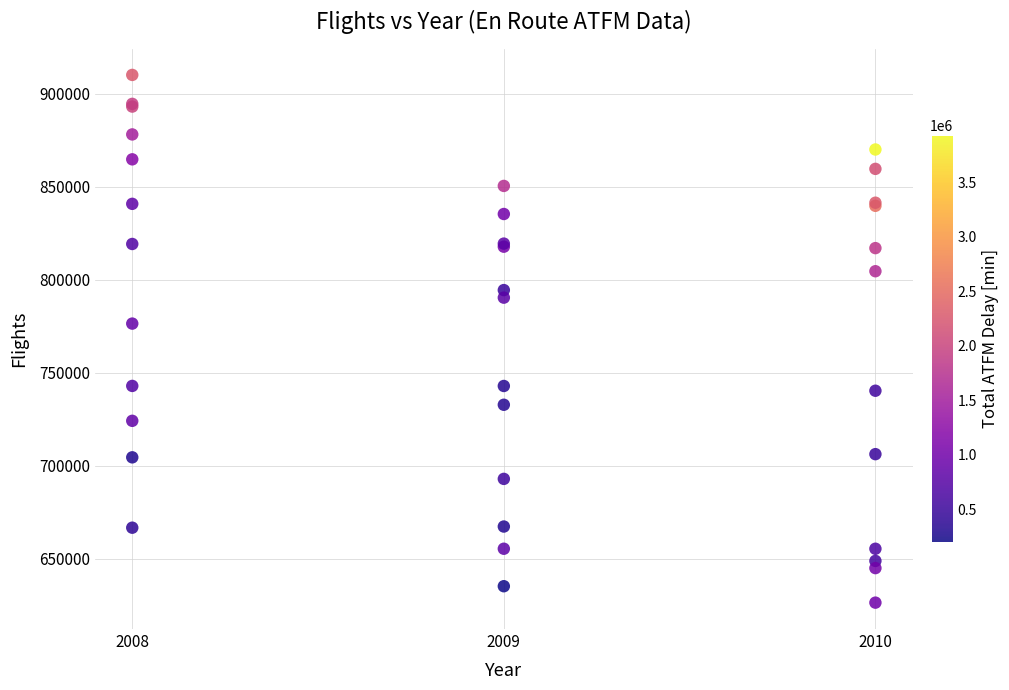

What Y value in the scatter plot is closest to 768147?

776313